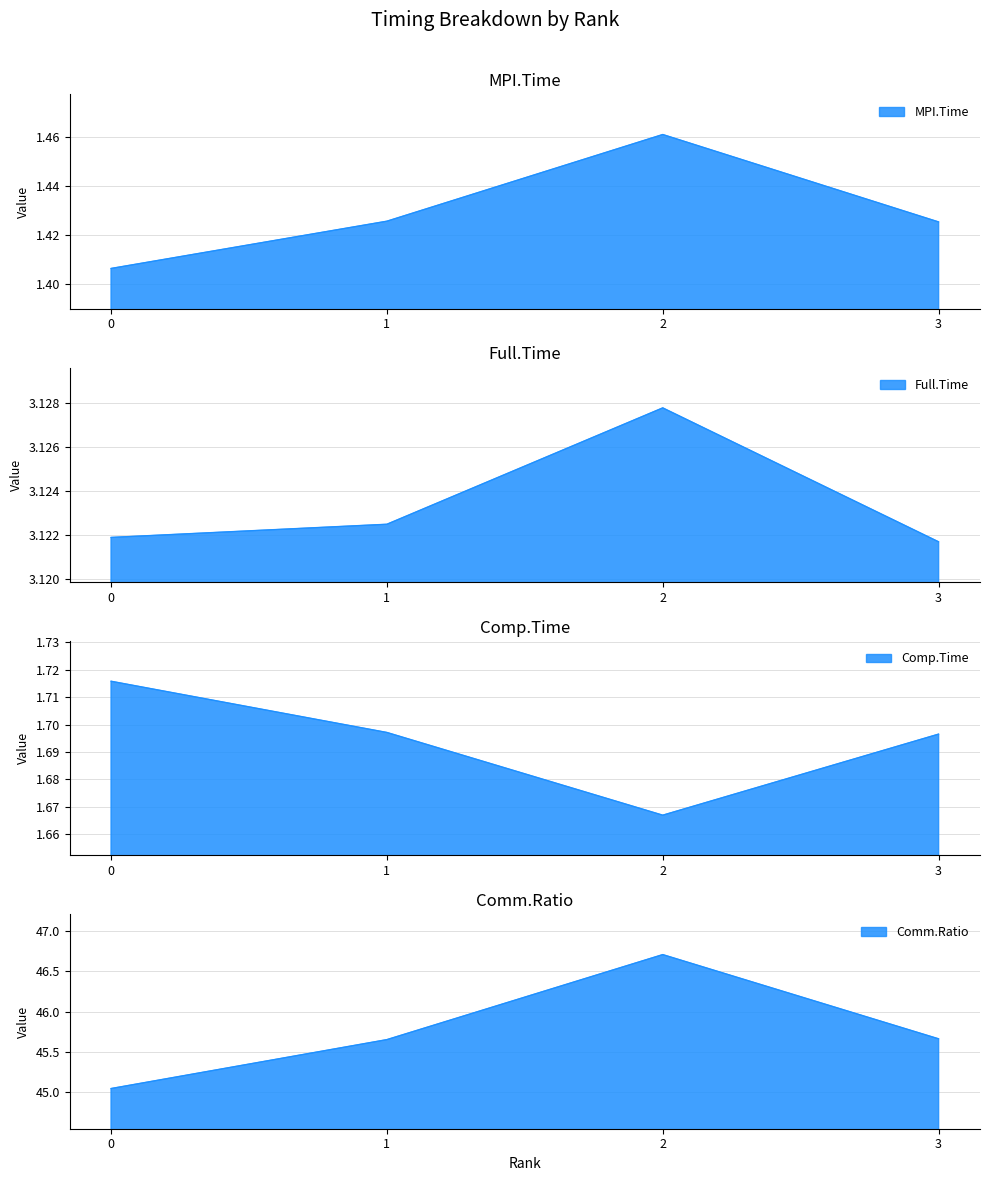

At how many categories does at least one series exceed 31?

4